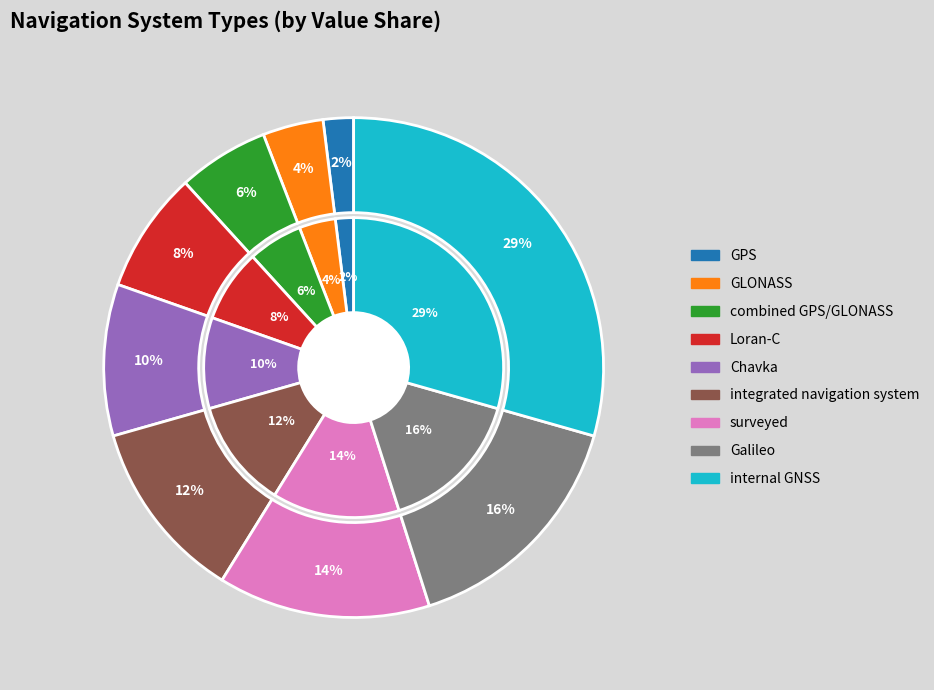

What percentage is the Galileo slice, to the nearest percent?

16%